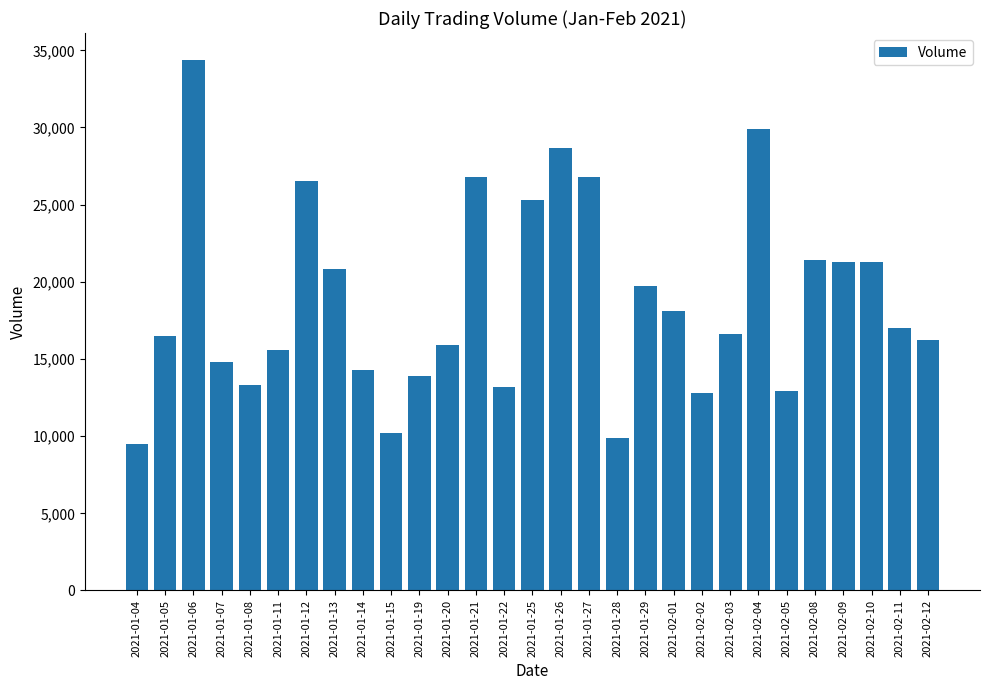

What is the difference between the values at 2021-01-11 and 2021-01-21?

11200